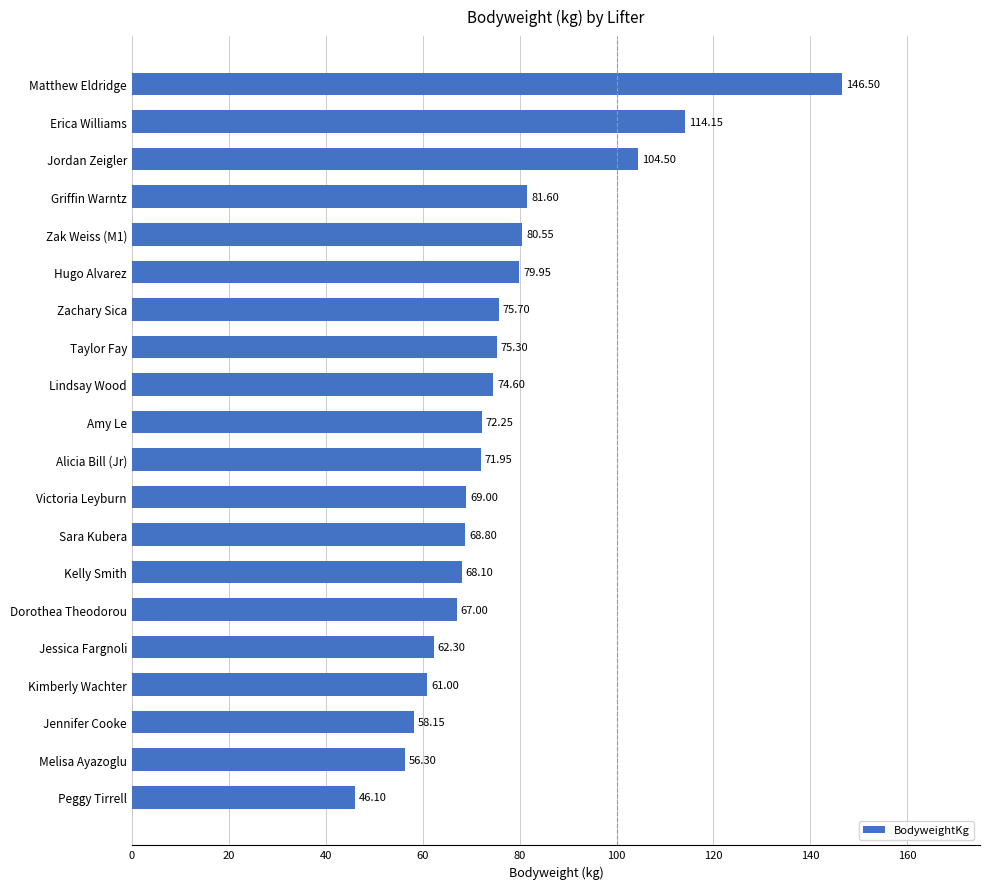

List the labels in order of value, smallest first.

Peggy Tirrell, Melisa Ayazoglu, Jennifer Cooke, Kimberly Wachter, Jessica Fargnoli, Dorothea Theodorou, Kelly Smith, Sara Kubera, Victoria Leyburn, Alicia Bill (Jr), Amy Le, Lindsay Wood, Taylor Fay, Zachary Sica, Hugo Alvarez, Zak Weiss (M1), Griffin Warntz, Jordan Zeigler, Erica Williams, Matthew Eldridge